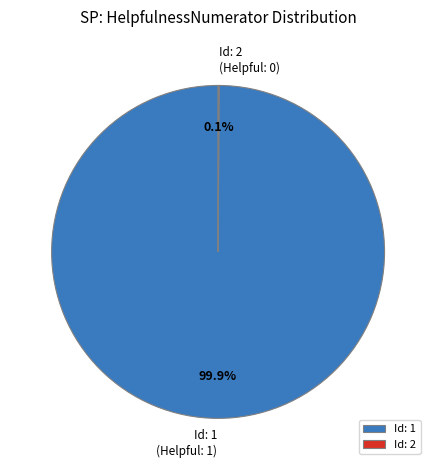

What is the largest slice in the pie chart?

Id: 1